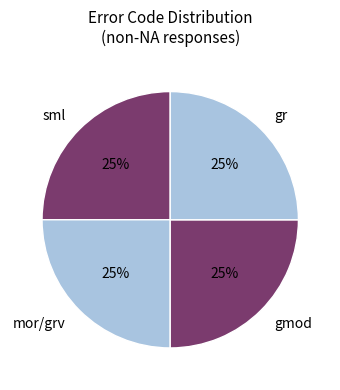

Is gmod the majority of the pie?

No